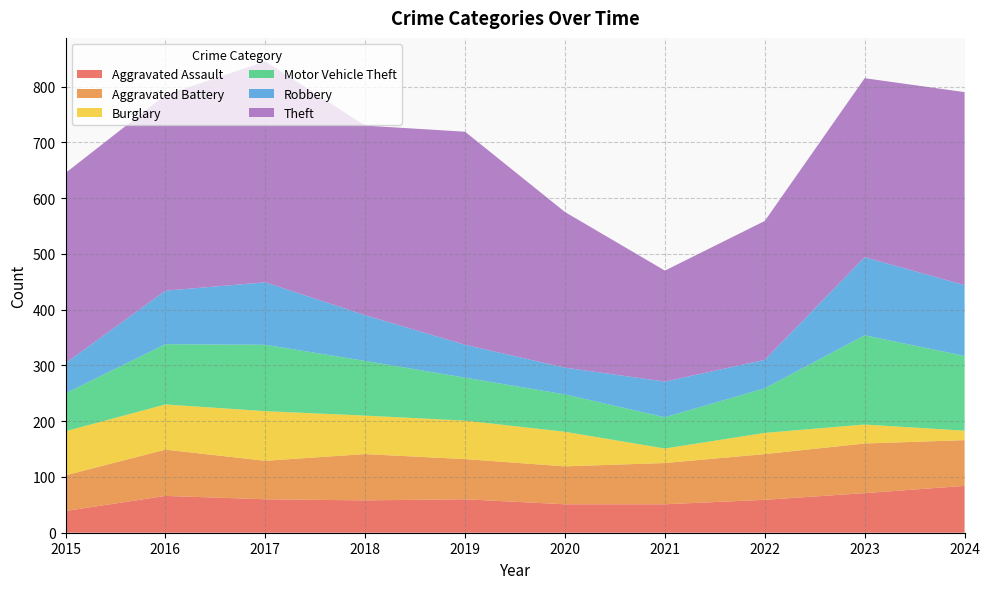

Reading left to right, extract all data points from this chart.

Aggravated Assault: 39	66	60	58	60	51	51	59	71	84
Aggravated Battery: 64	83	69	83	72	68	74	82	89	82
Burglary: 79	81	89	69	69	62	26	38	34	17
Motor Vehicle Theft: 68	108	119	98	77	67	56	80	160	134
Robbery: 54	96	112	82	59	48	64	51	140	127
Theft: 341	351	396	340	382	279	199	249	321	346